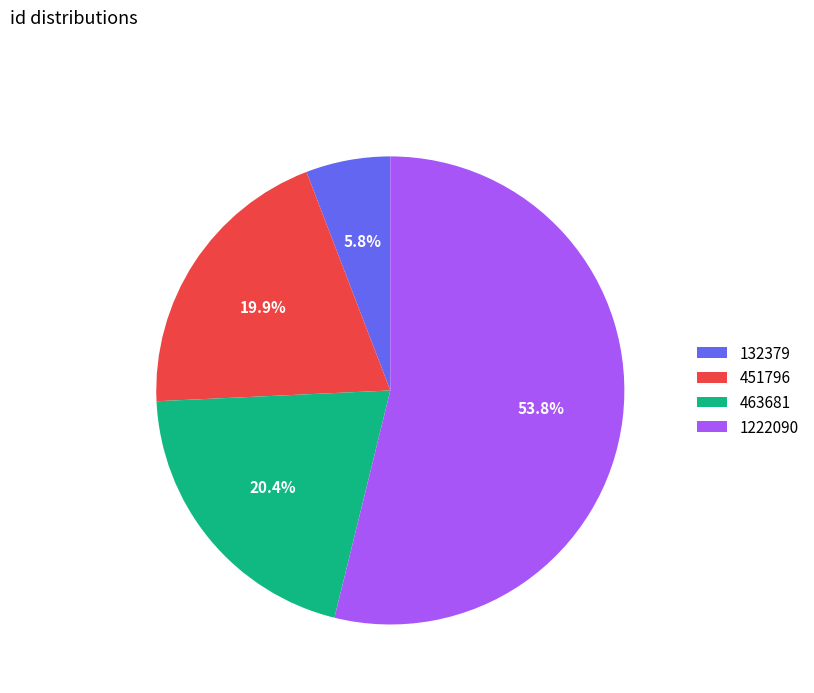

Is it true that 132379 is 6% of the pie?

True